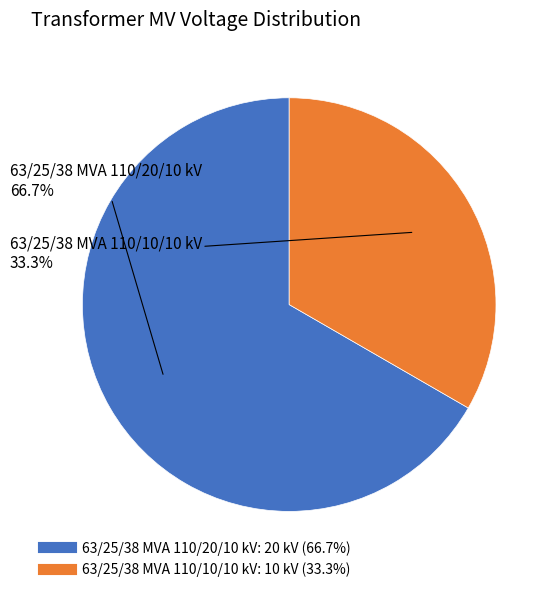

What is the smallest slice in the pie chart?

63/25/38 MVA 110/10/10 kV